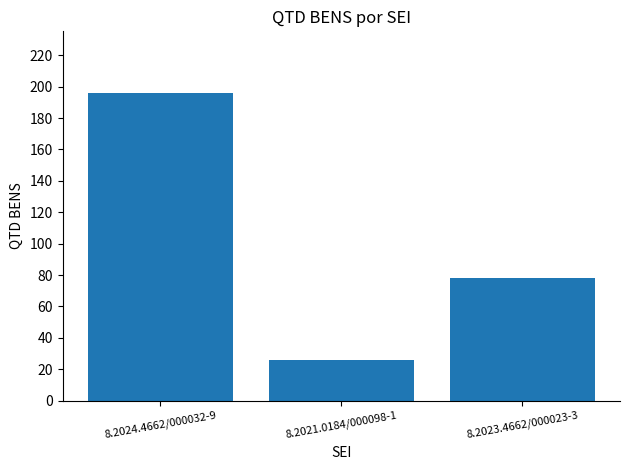

What is the difference between the maximum and minimum values?

170